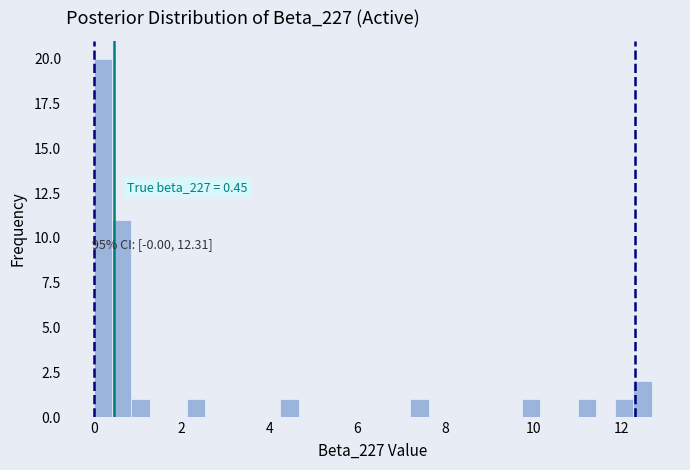

Around what value on the x-axis is the tallest bar? Give the approximate position of its centre, as read against the axis.

0.2